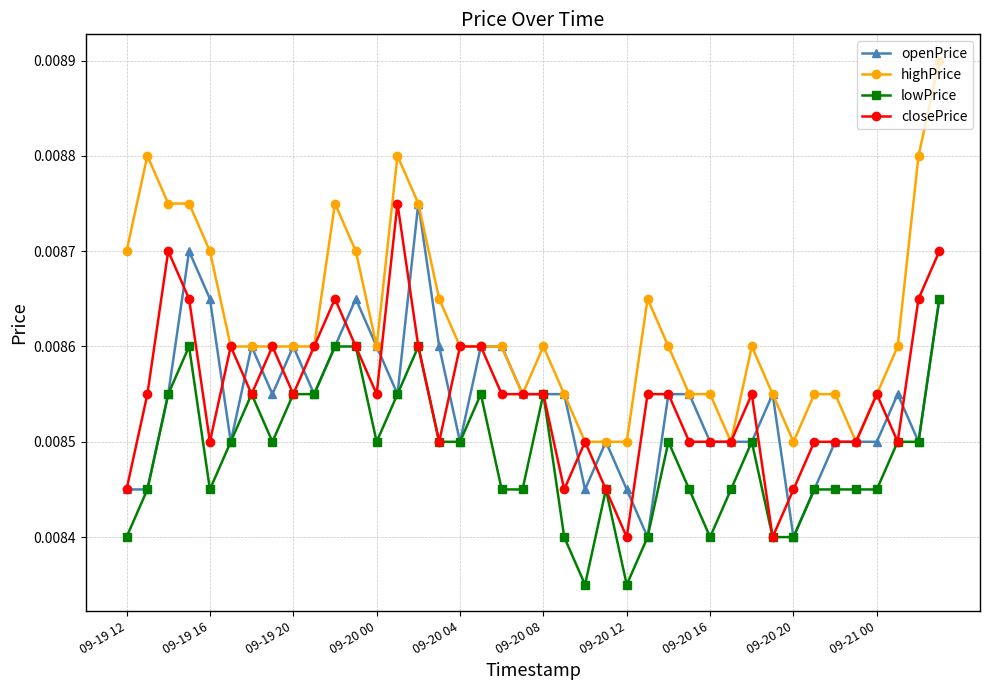

True or false: highPrice has more than 2 interior local peaks.

True